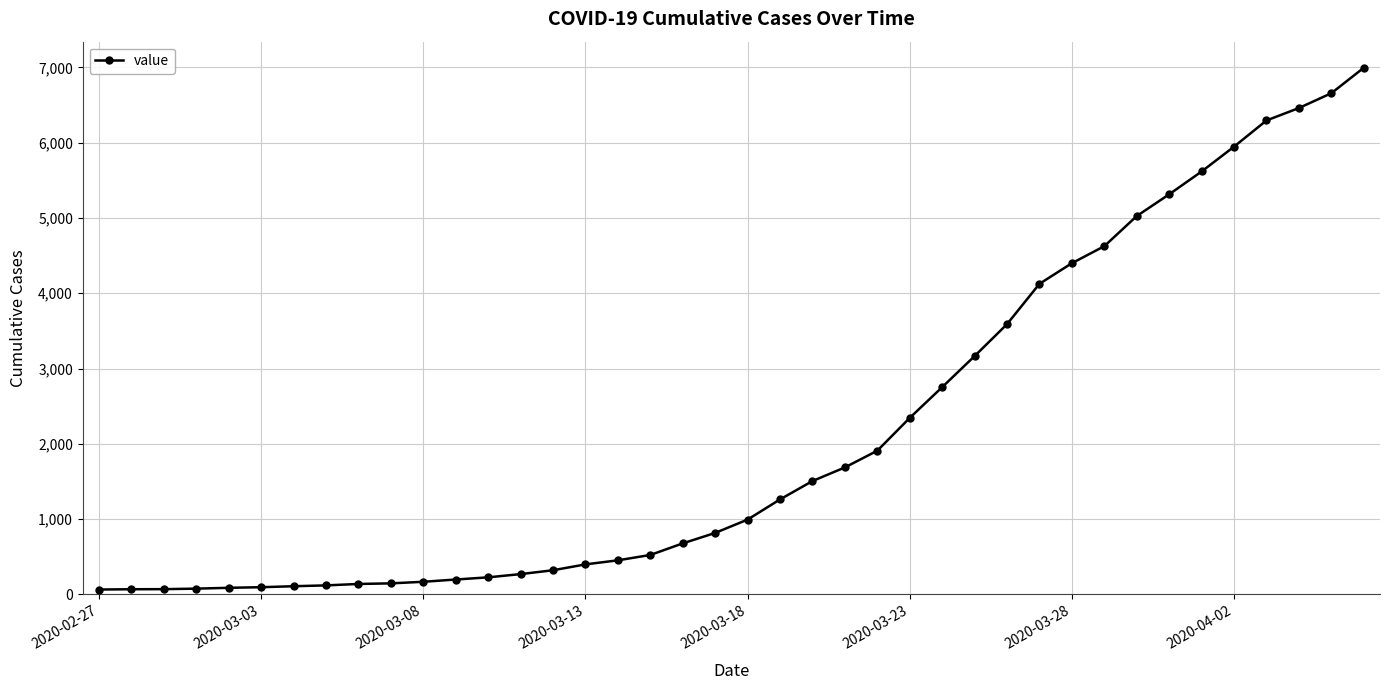

What is the maximum value shown in the chart?

6995